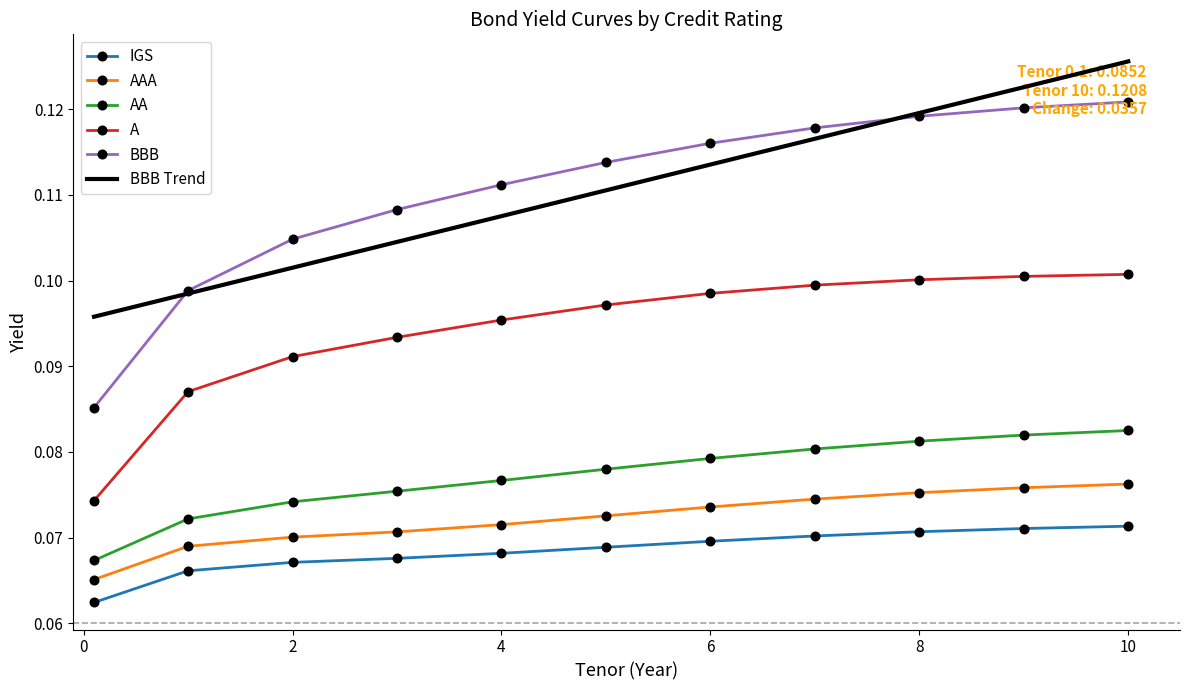

True or false: BBB and AAA intersect in this chart.

False